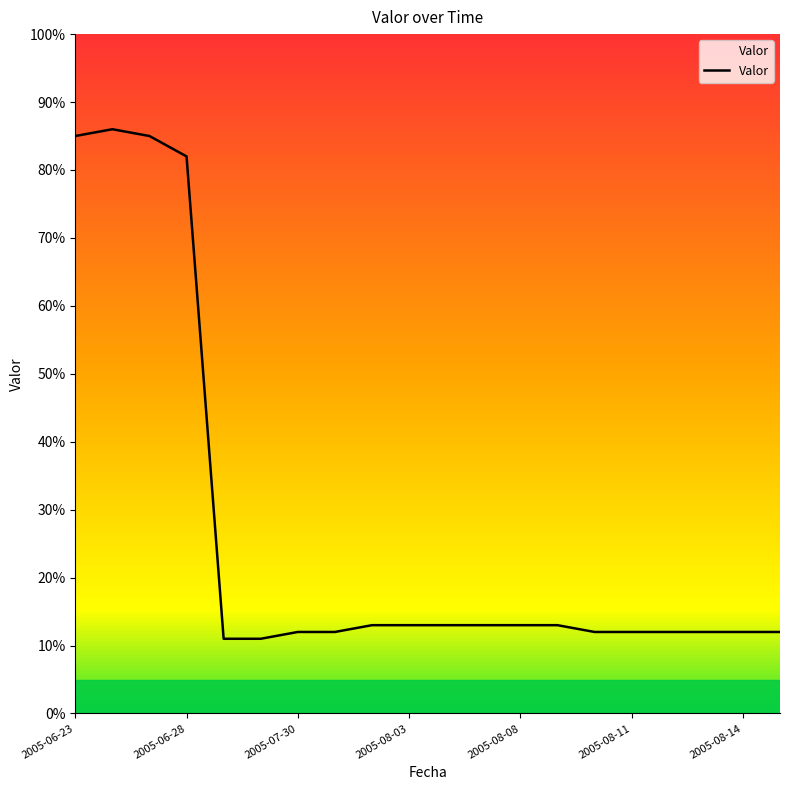

What is the difference between the maximum and minimum values?

75